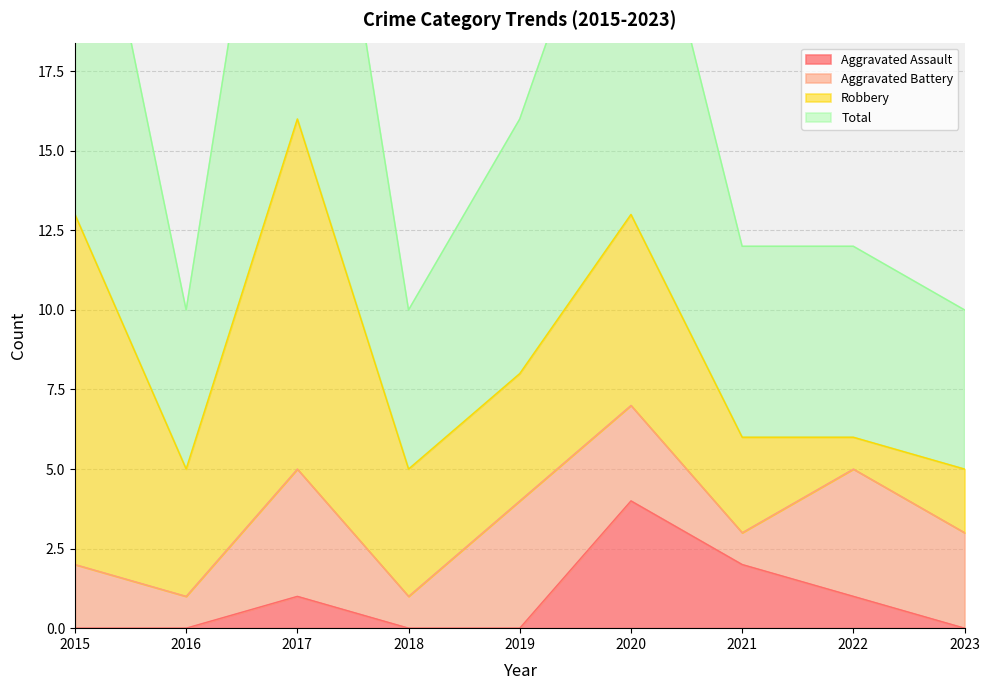

True or false: Aggravated Assault has a value of 4 at 2020.

True